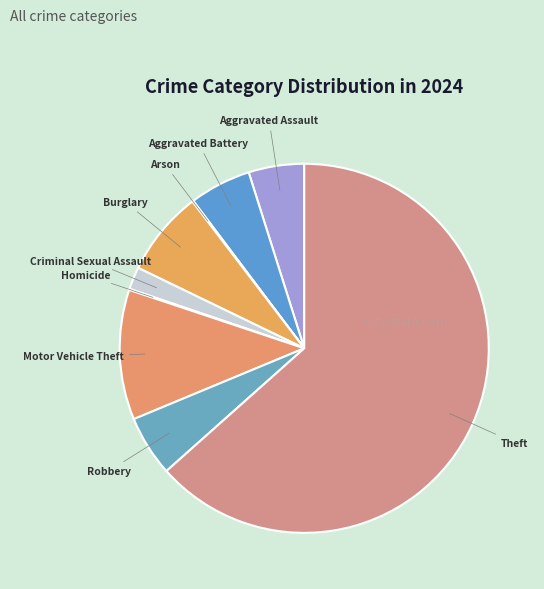

Is the sum of Aggravated Battery and Theft greater than half?

Yes